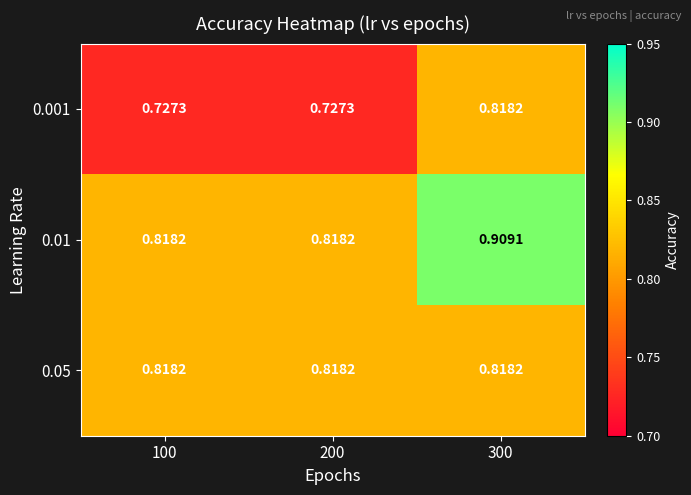

Reading left to right, transcribe all the data shown in this chart.

0.001: 100=0.7	200=0.7	300=0.8
0.01: 100=0.8	200=0.8	300=0.9
0.05: 100=0.8	200=0.8	300=0.8